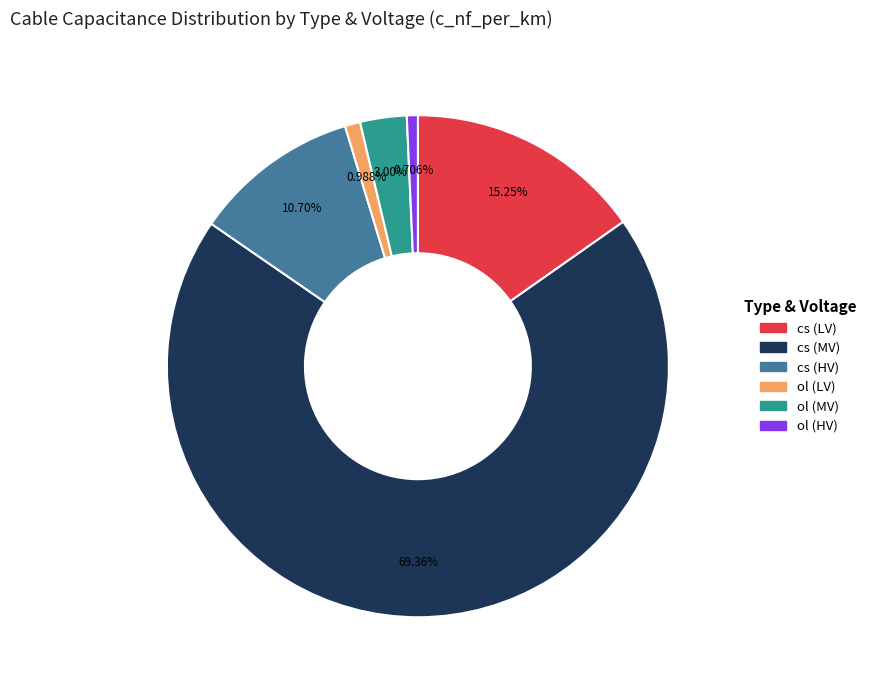

True or false: cs (HV) accounts for 11% of the total.

True